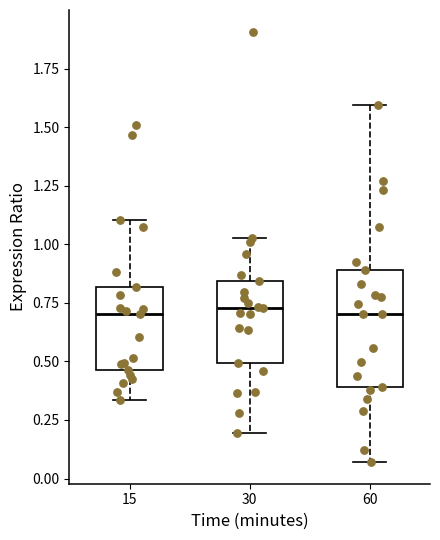

Reading left to right, transcribe this box plot: for each box, give where its median line is, the range the box spans, and where its two whiskers end, as read against the y-axis. The values are not printed on the chart, so give them approximately, as read against the axis.

15: median 0.70, box 0.45 to 0.80, whiskers 0.35 to 1.10
30: median 0.75, box 0.50 to 0.85, whiskers 0.20 to 1.05
60: median 0.70, box 0.40 to 0.90, whiskers 0.05 to 1.60